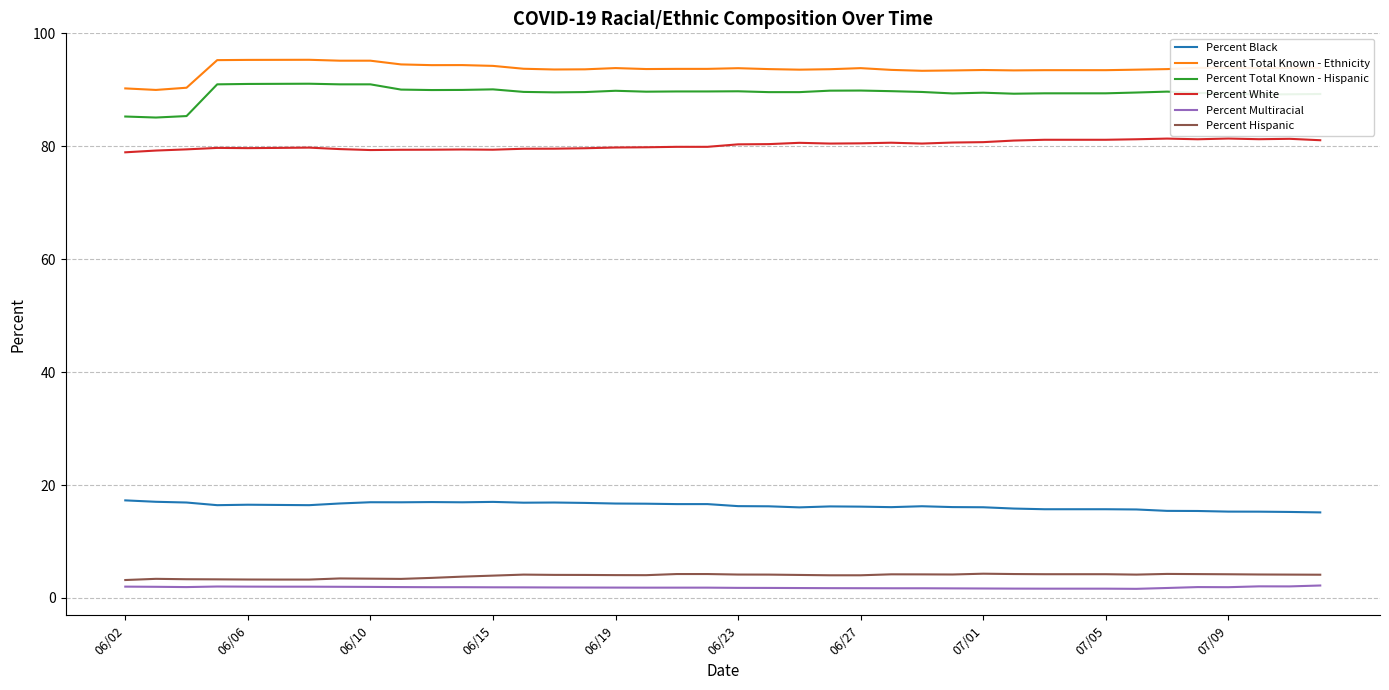

True or false: Percent Total Known - Hispanic and Percent Total Known - Ethnicity intersect in this chart.

False